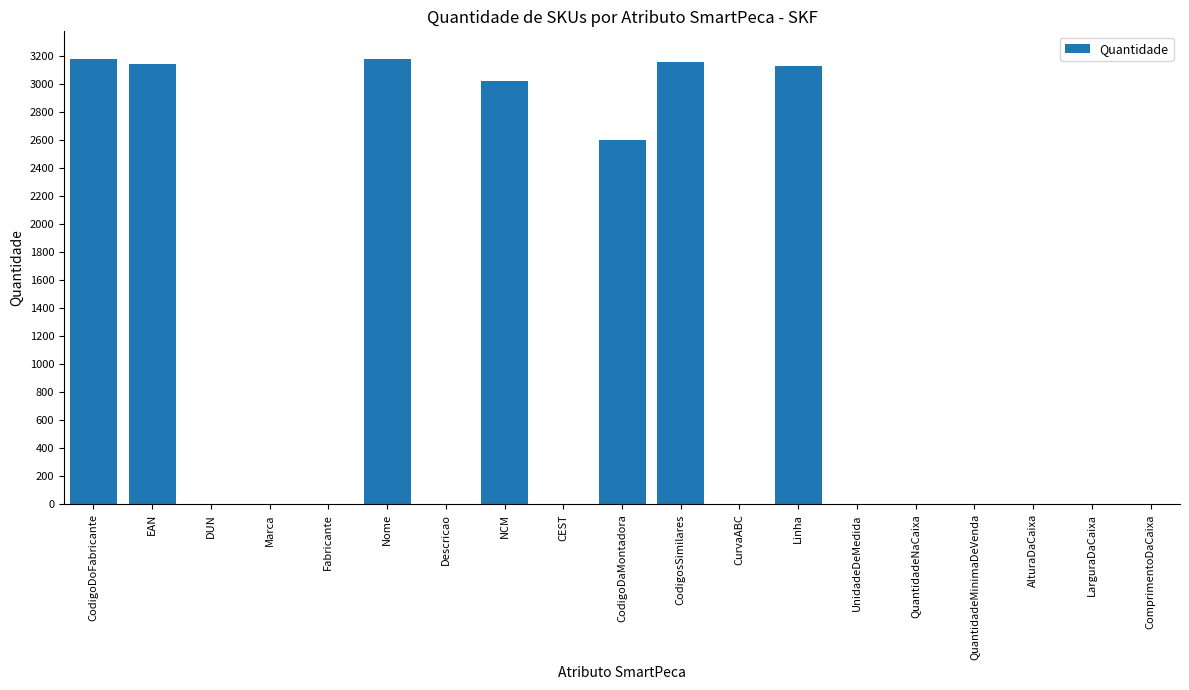

What is the sum of the values at CodigoDaMontadora and Marca?

2602